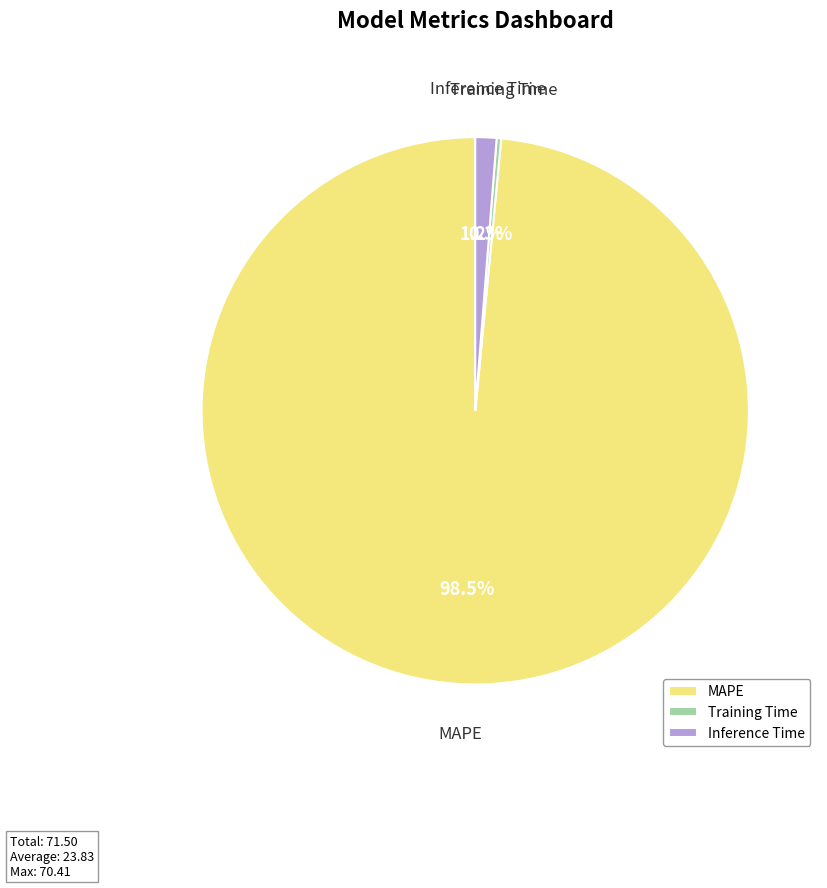

What is the majority slice?

MAPE